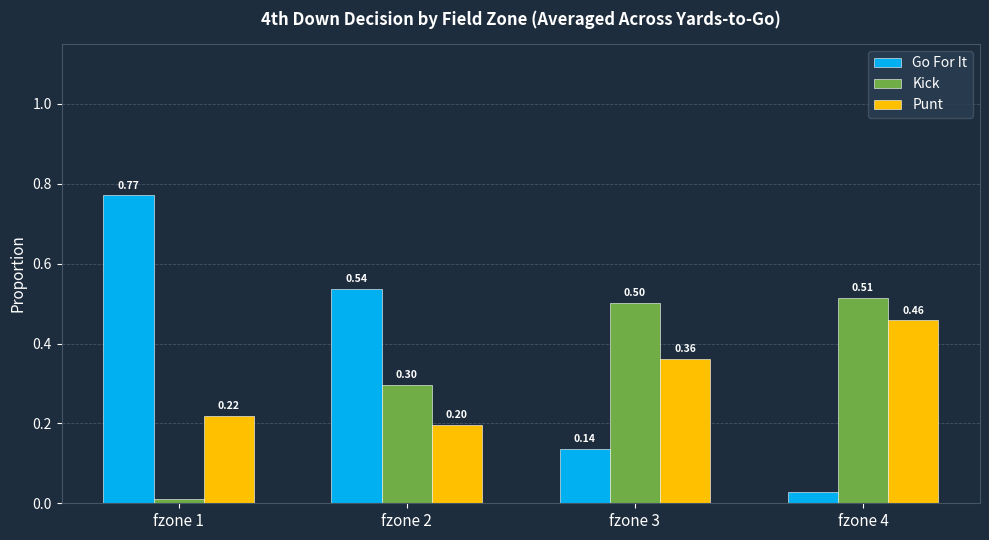

Between fzone 1 and fzone 4, which series saw the biggest shift?

Go For It